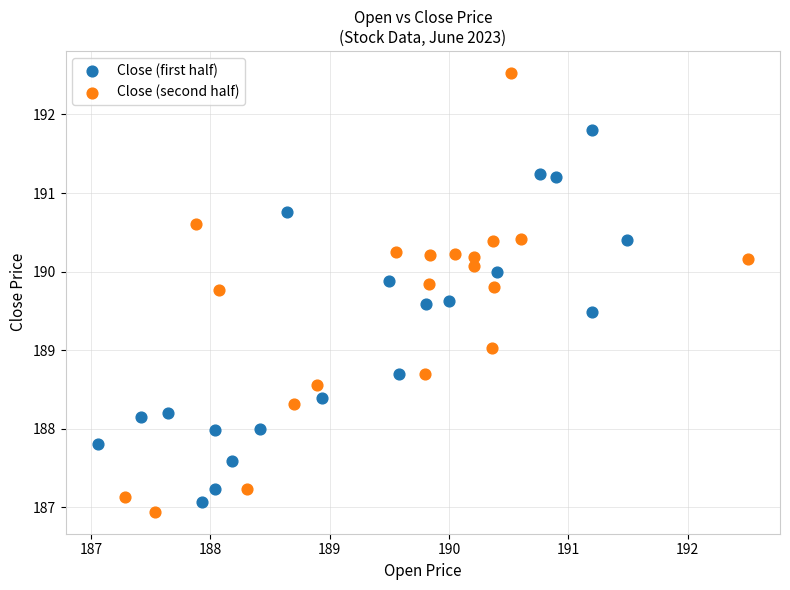

Which series reaches the maximum Y coordinate?

Close (second half)